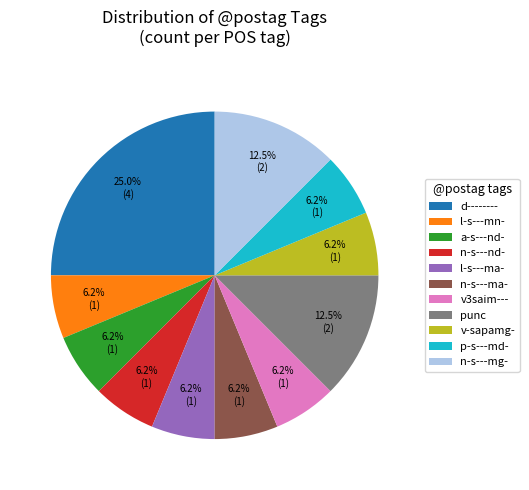

Does n-s---nd- represent more than half of the total?

No